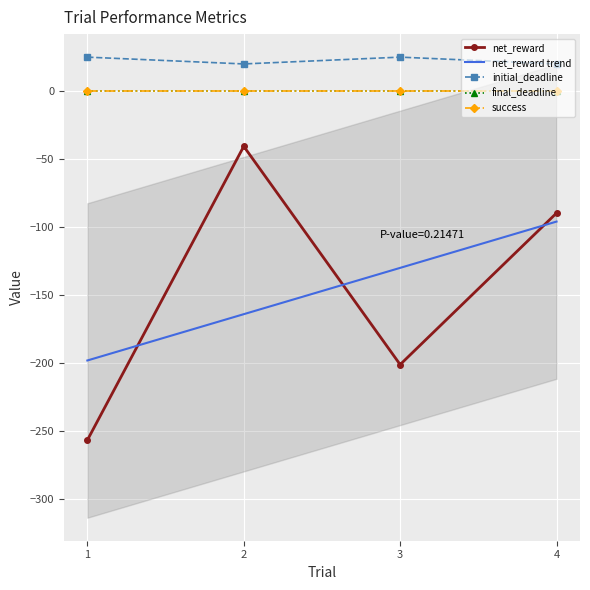

Which series has the largest range (max minus min)?

net_reward